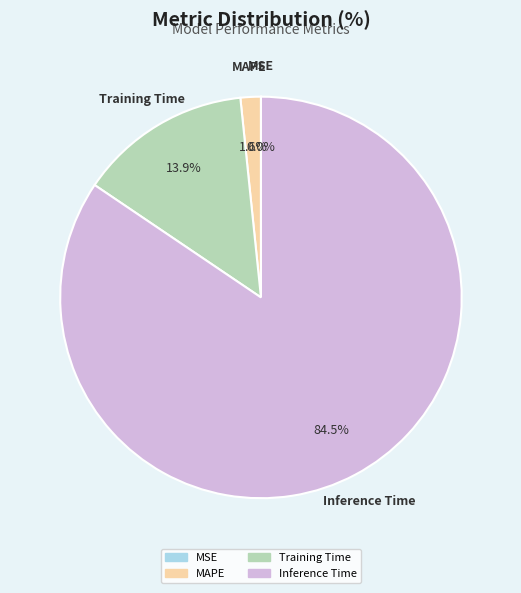

Is there a majority slice in this chart?

Yes